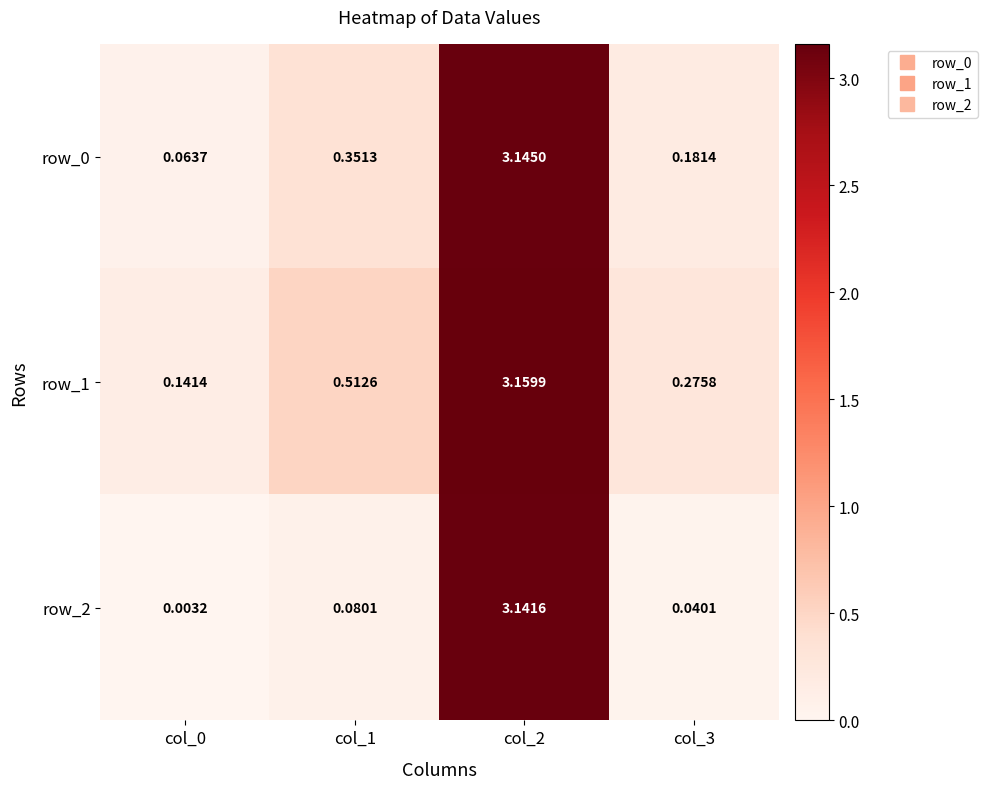

The row_1 series shows 2.0 at col_2. True or false?

False